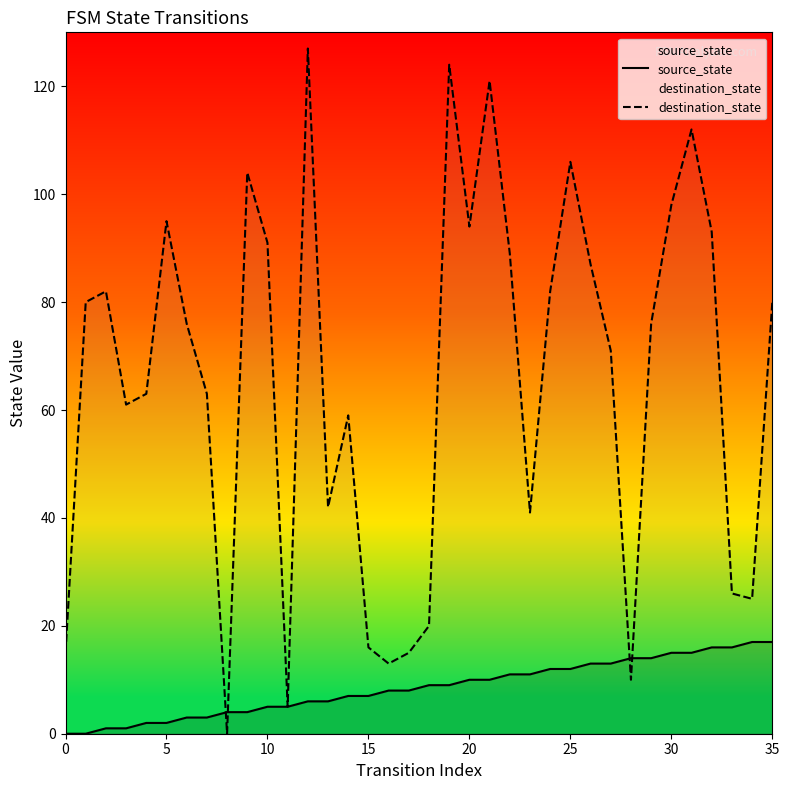

Which series changed the most between 15 and 19?

destination_state